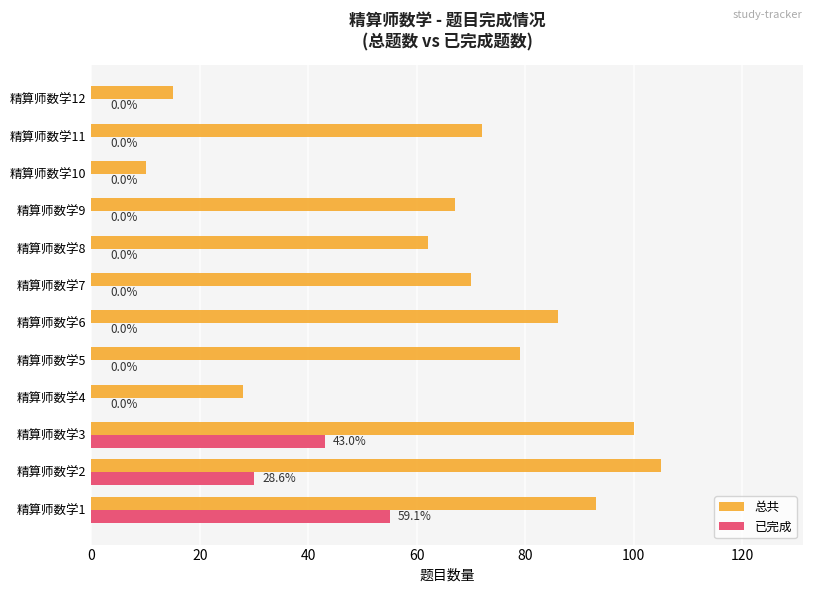

What is the greatest value displayed?

105